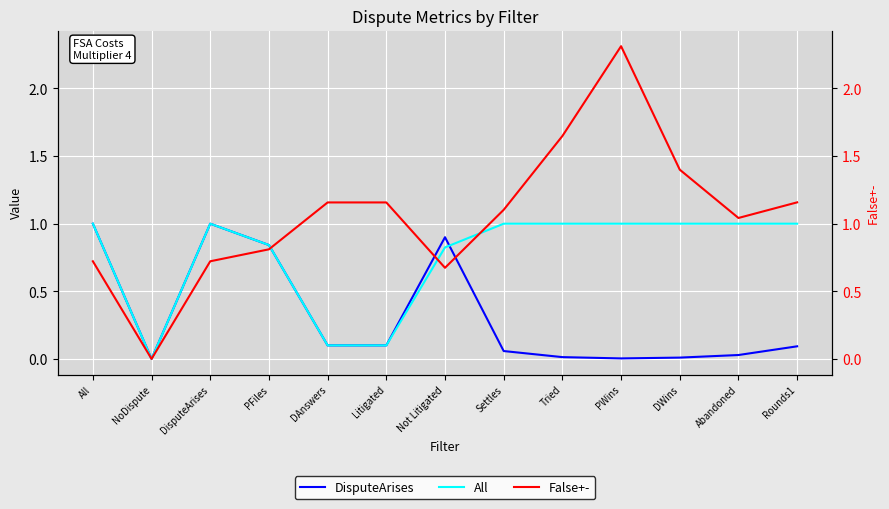

Which series ends up on top after the final intersection of All and False+-?

False+-